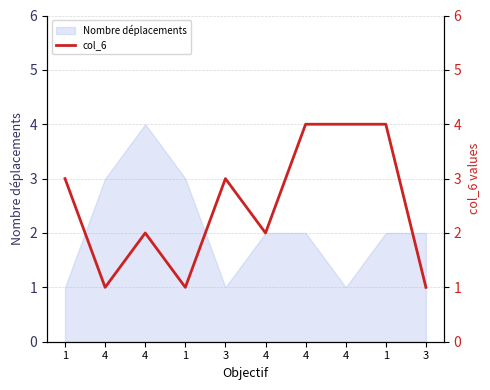

How many lines are shown in the chart?

1